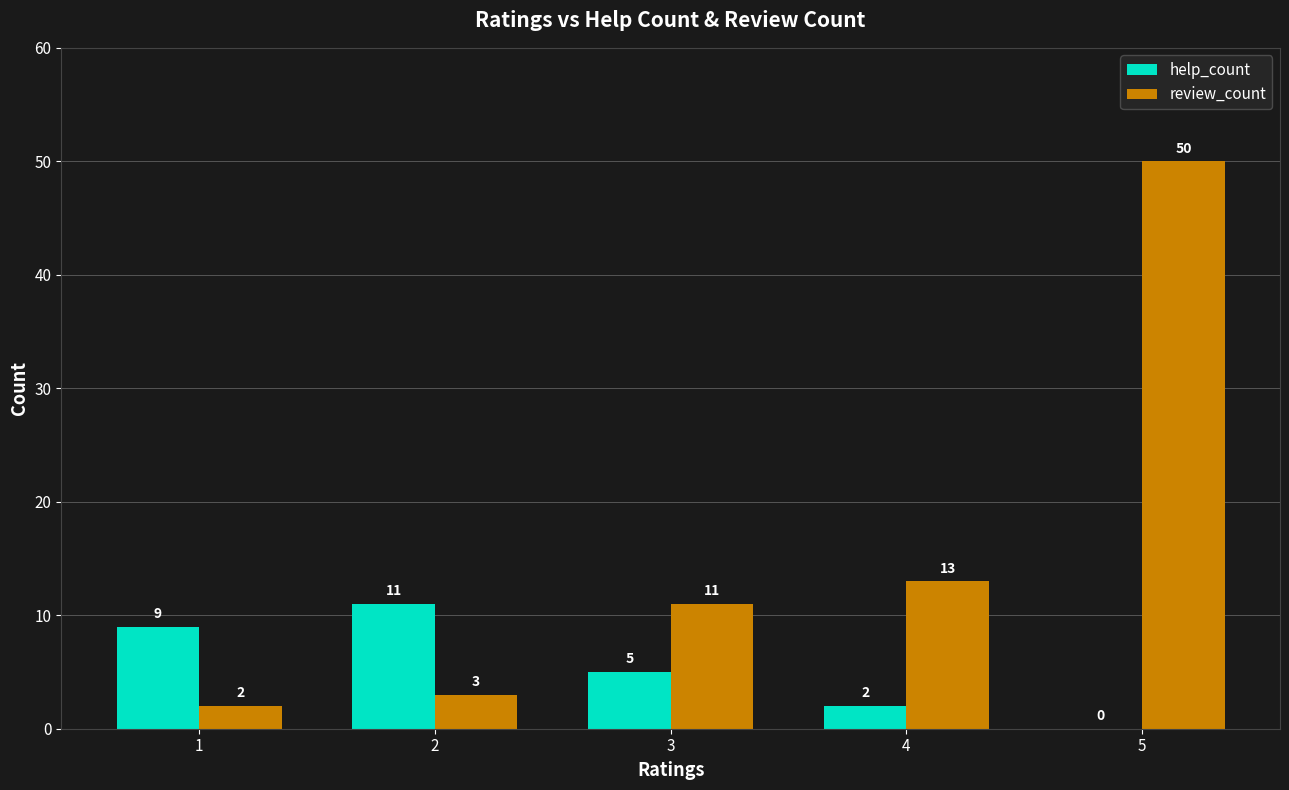

Reading left to right, what are all the values shown in this chart?

help_count: 1=9	2=11	3=5	4=2	5=0
review_count: 1=2	2=3	3=11	4=13	5=50